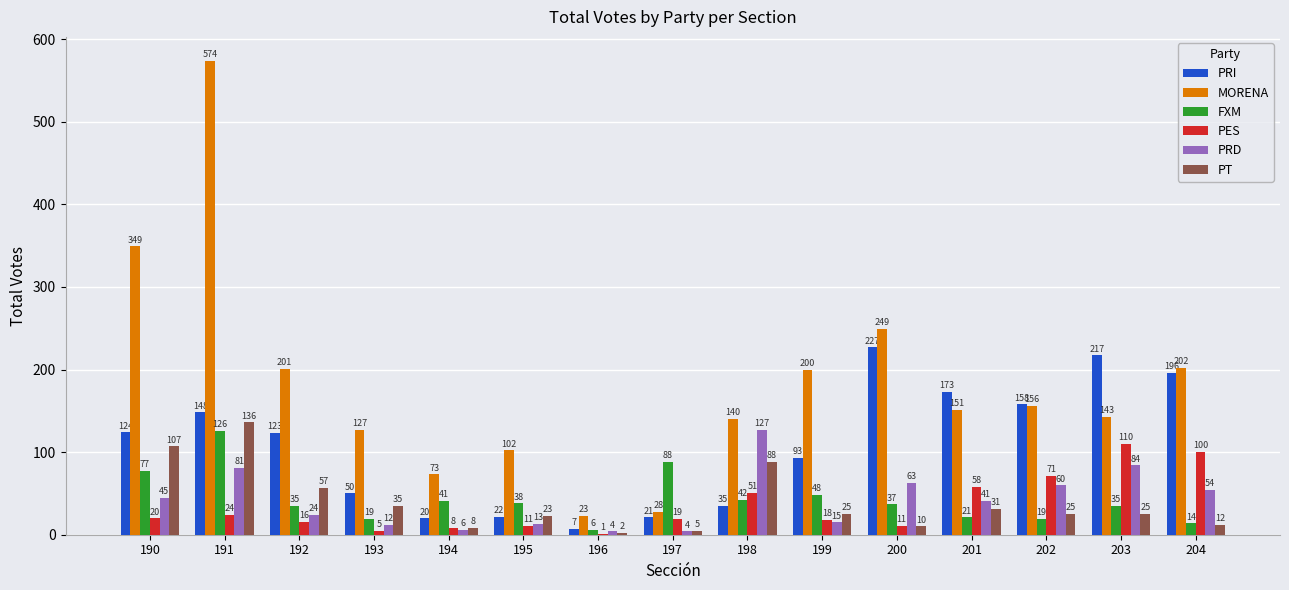

Reading left to right, list all the values displayed in this chart.

PRI: 124	148	123	50	20	22	7	21	35	93	227	173	158	217	196
MORENA: 349	574	201	127	73	102	23	28	140	200	249	151	156	143	202
FXM: 77	126	35	19	41	38	6	88	42	48	37	21	19	35	14
PES: 20	24	16	5	8	11	1	19	51	18	11	58	71	110	100
PRD: 45	81	24	12	6	13	4	4	127	15	63	41	60	84	54
PT: 107	136	57	35	8	23	2	5	88	25	10	31	25	25	12